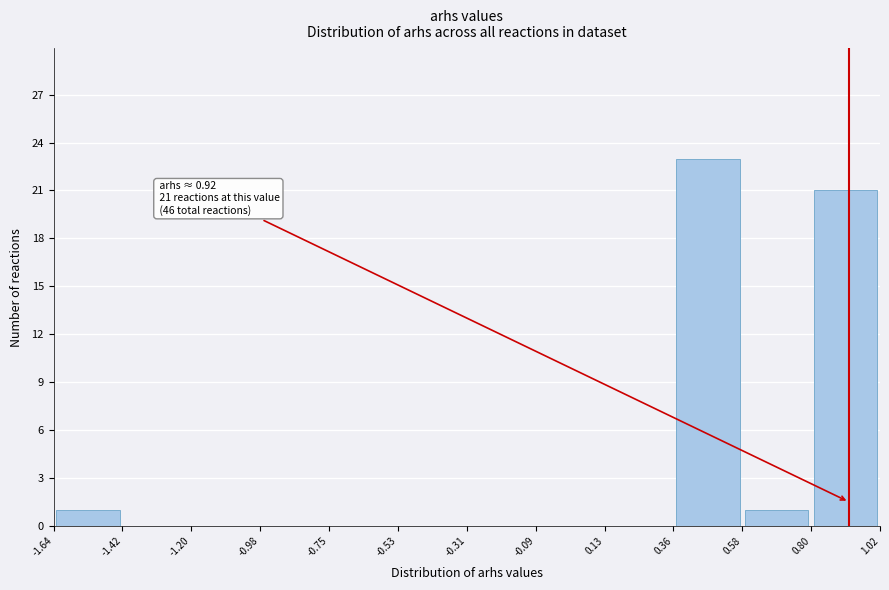

Which range on the x-axis has the tallest bar?

0.36 to 0.58